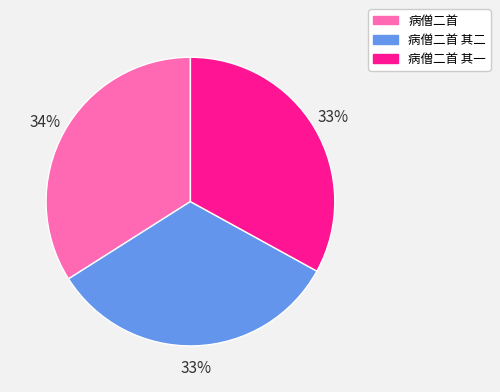

Does 病僧二首 其一 represent more than half of the total?

No